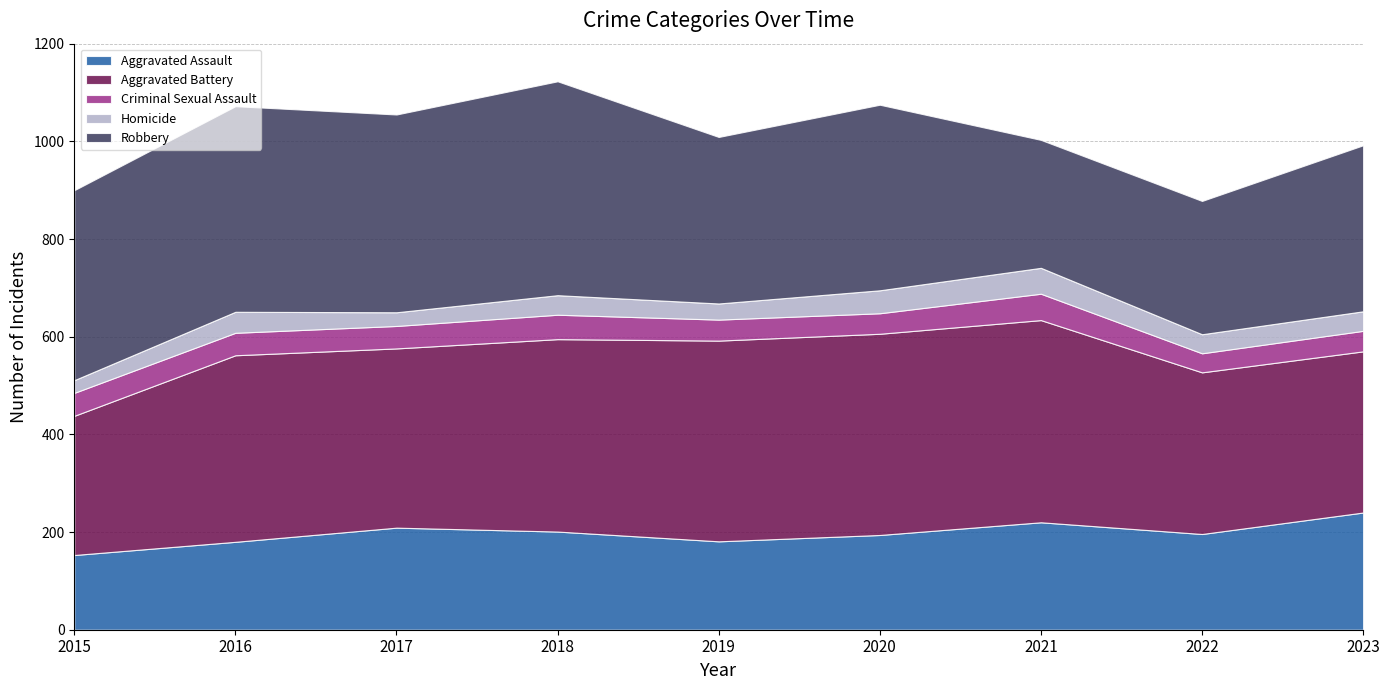

At how many categories does at least one series exceed 53?

9